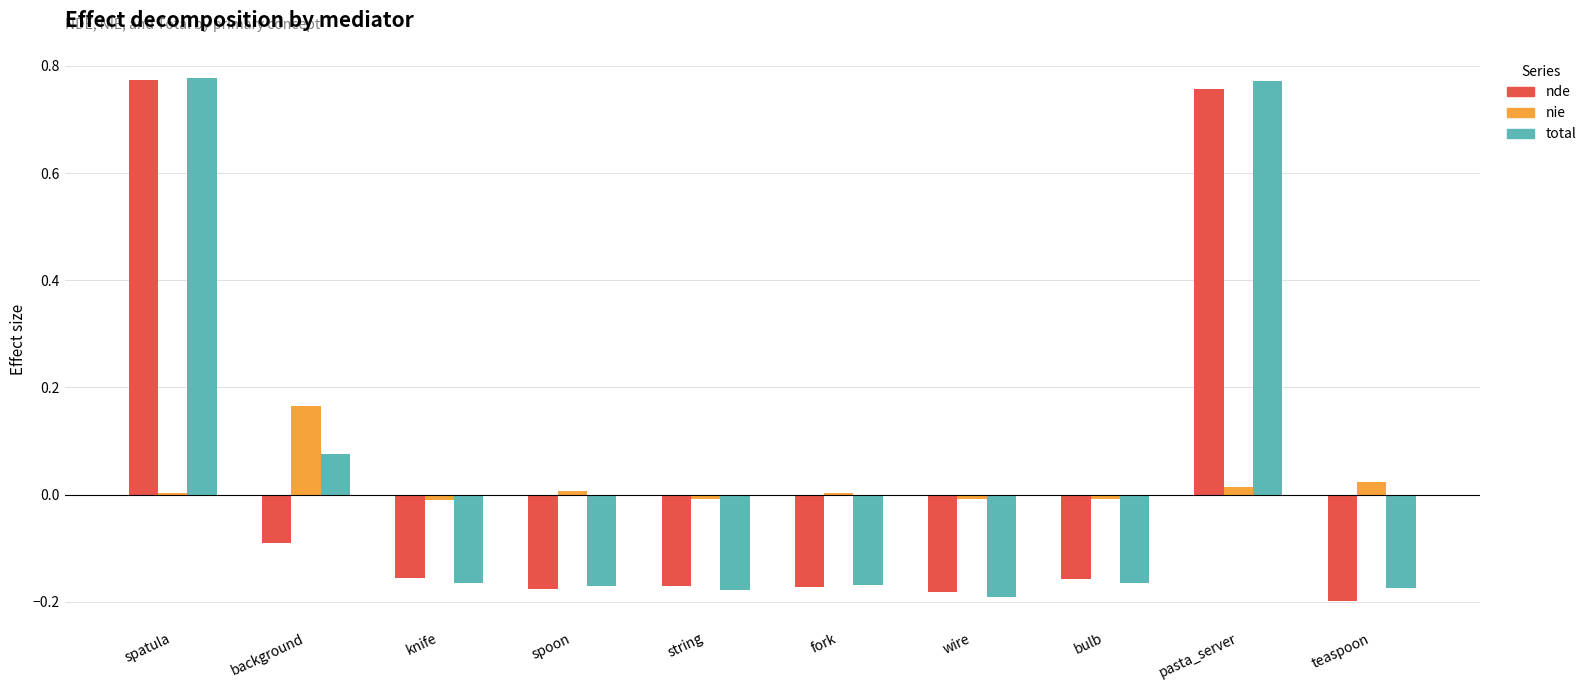

Between background and string, which series saw the biggest shift?

total